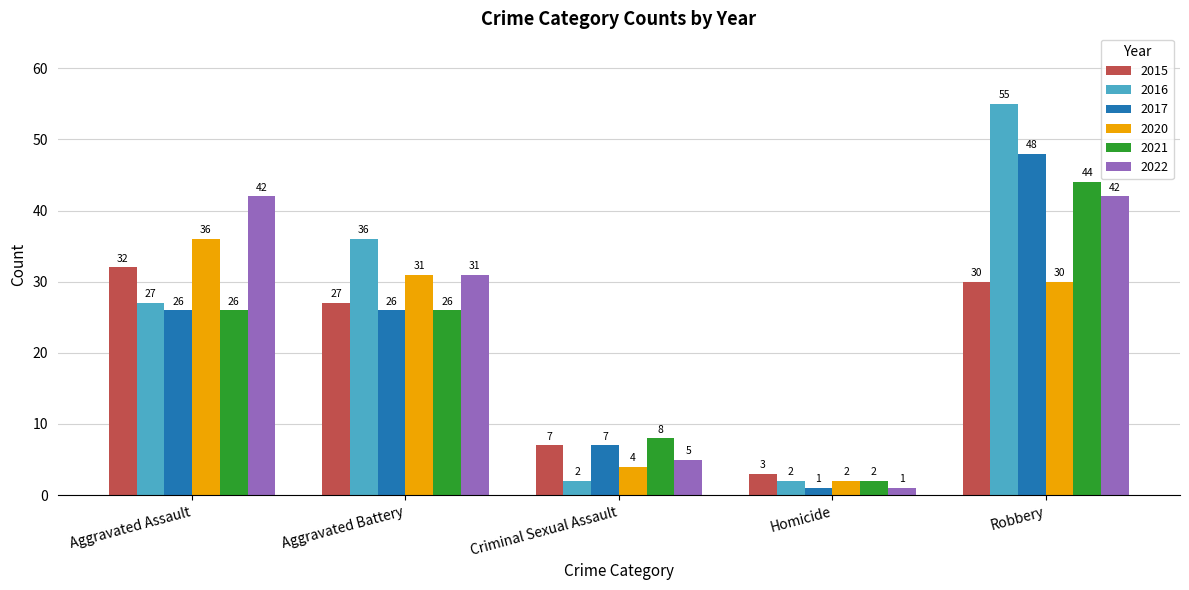

At which category is the sum across all series the highest?

Robbery